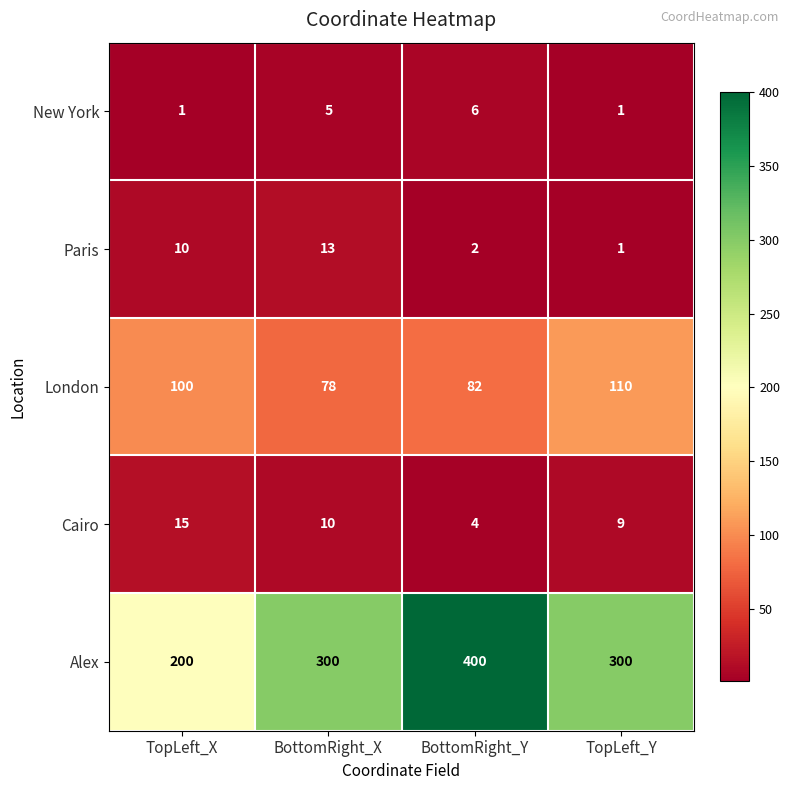

Which series has the widest spread of values?

Alex